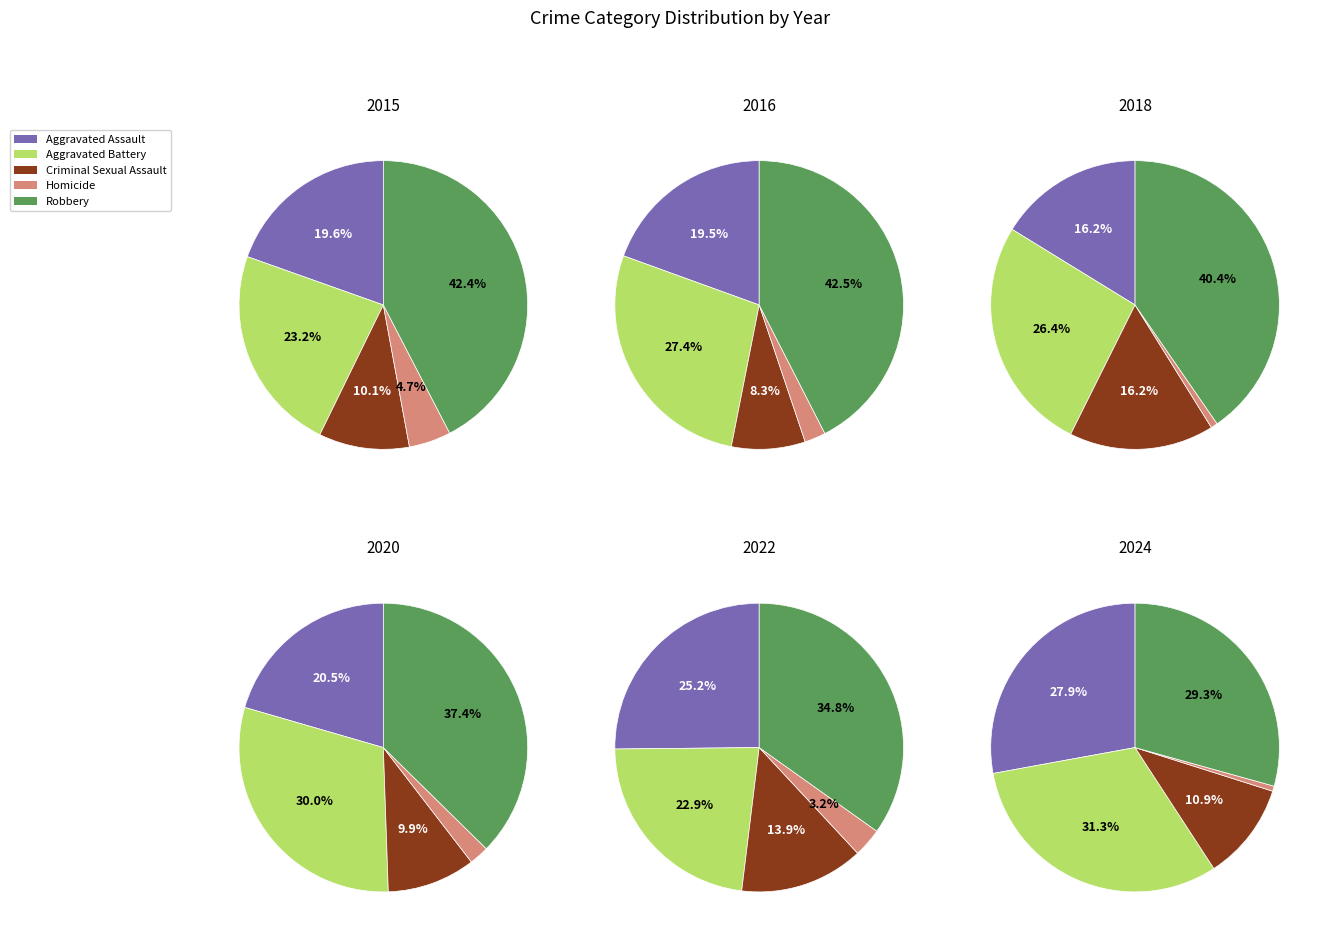

The 2019 slice represents 19% of the pie. True or false?

False